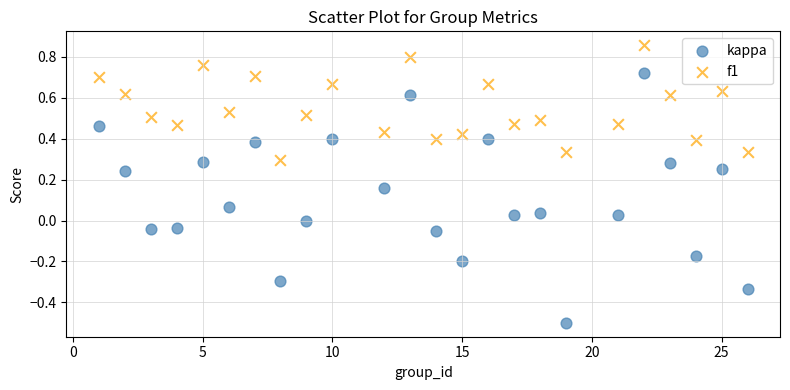

What are all the series names shown in the legend?

kappa, f1